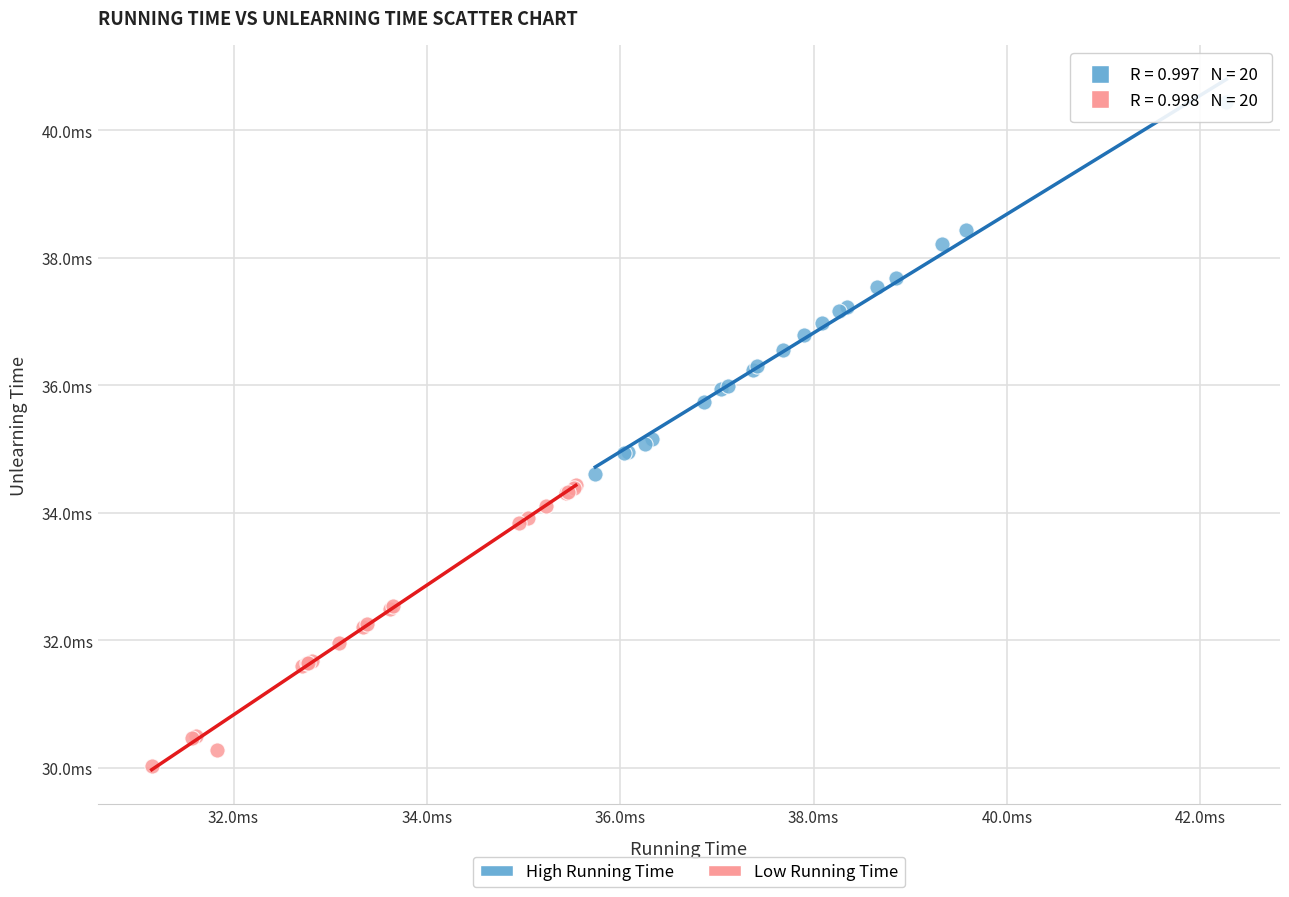

Which series contains the highest Y value?

High Running Time